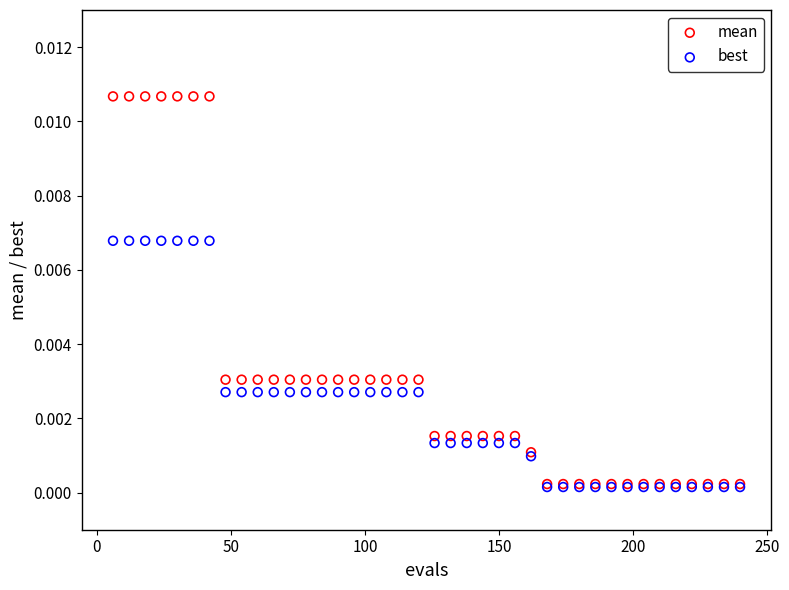

What are all the series names shown in the legend?

mean, best